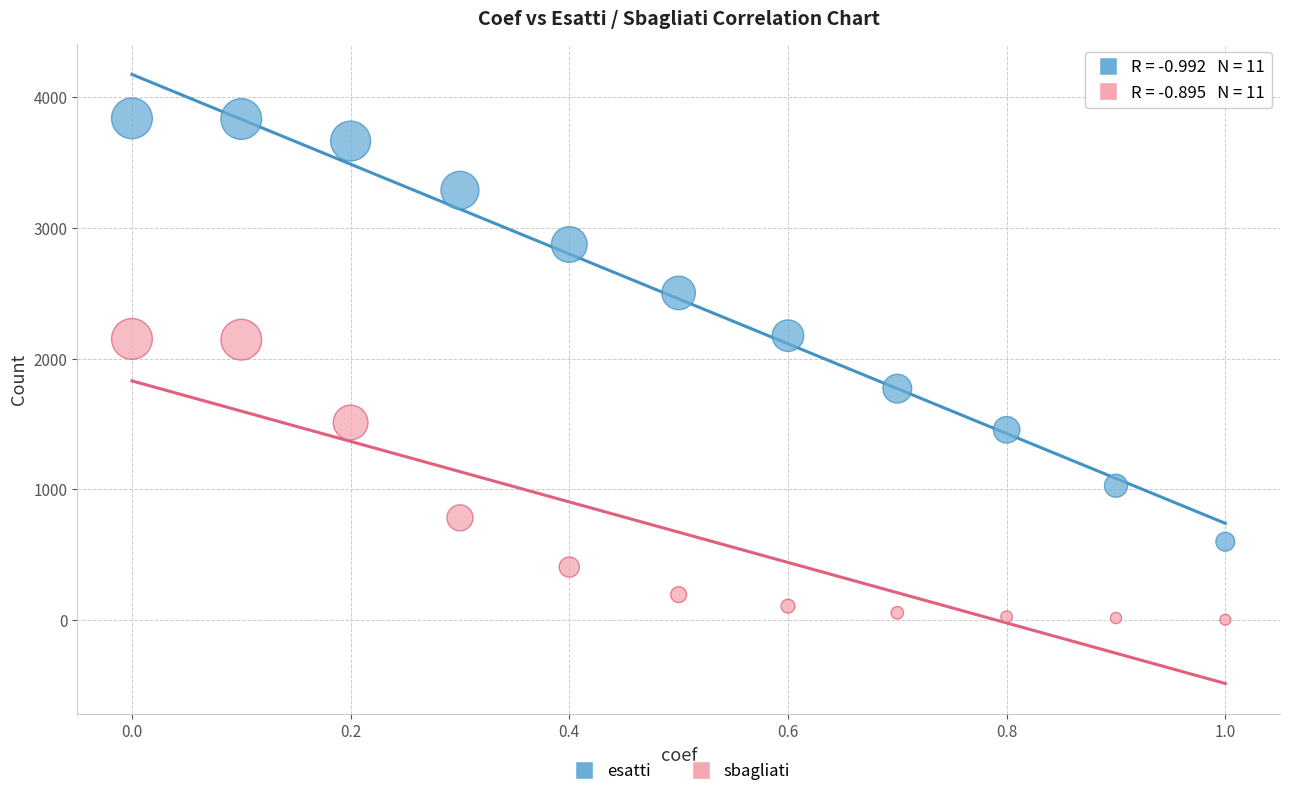

Across all series, what Y value is closest to 1920?

1770